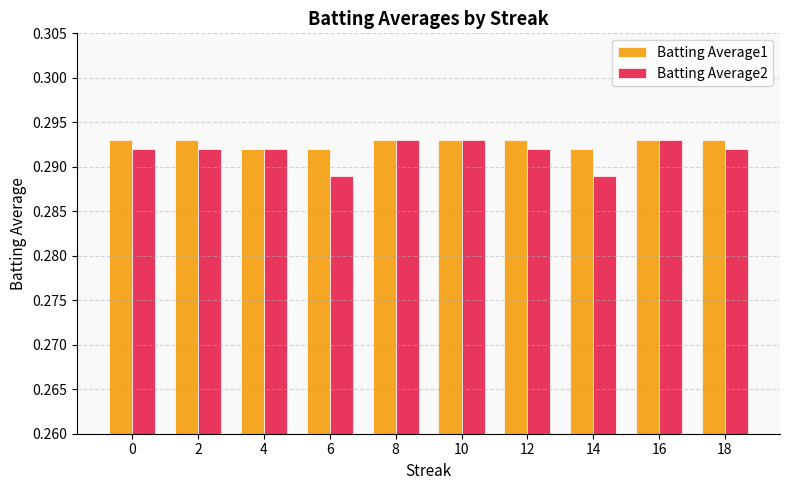

The value of Batting Average2 at 8 is 0.2. True or false?

False